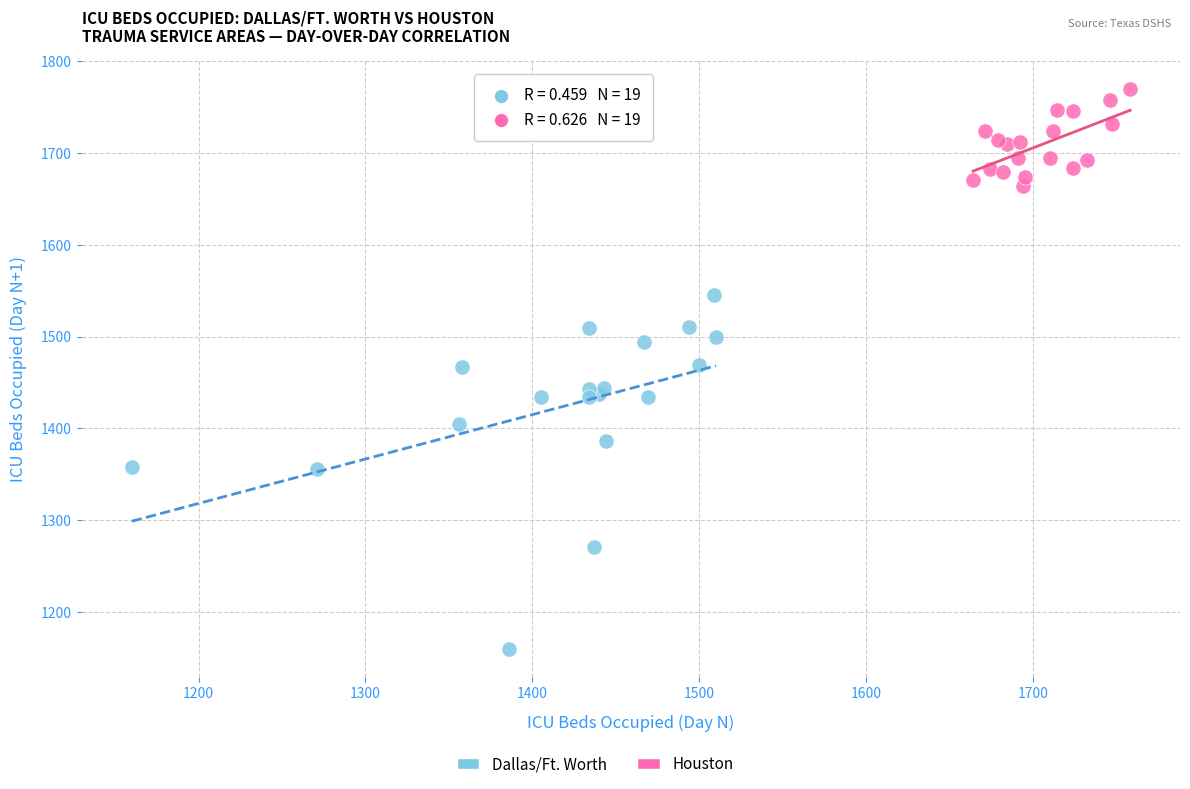

Which series contains the lowest Y value?

Dallas/Ft. Worth